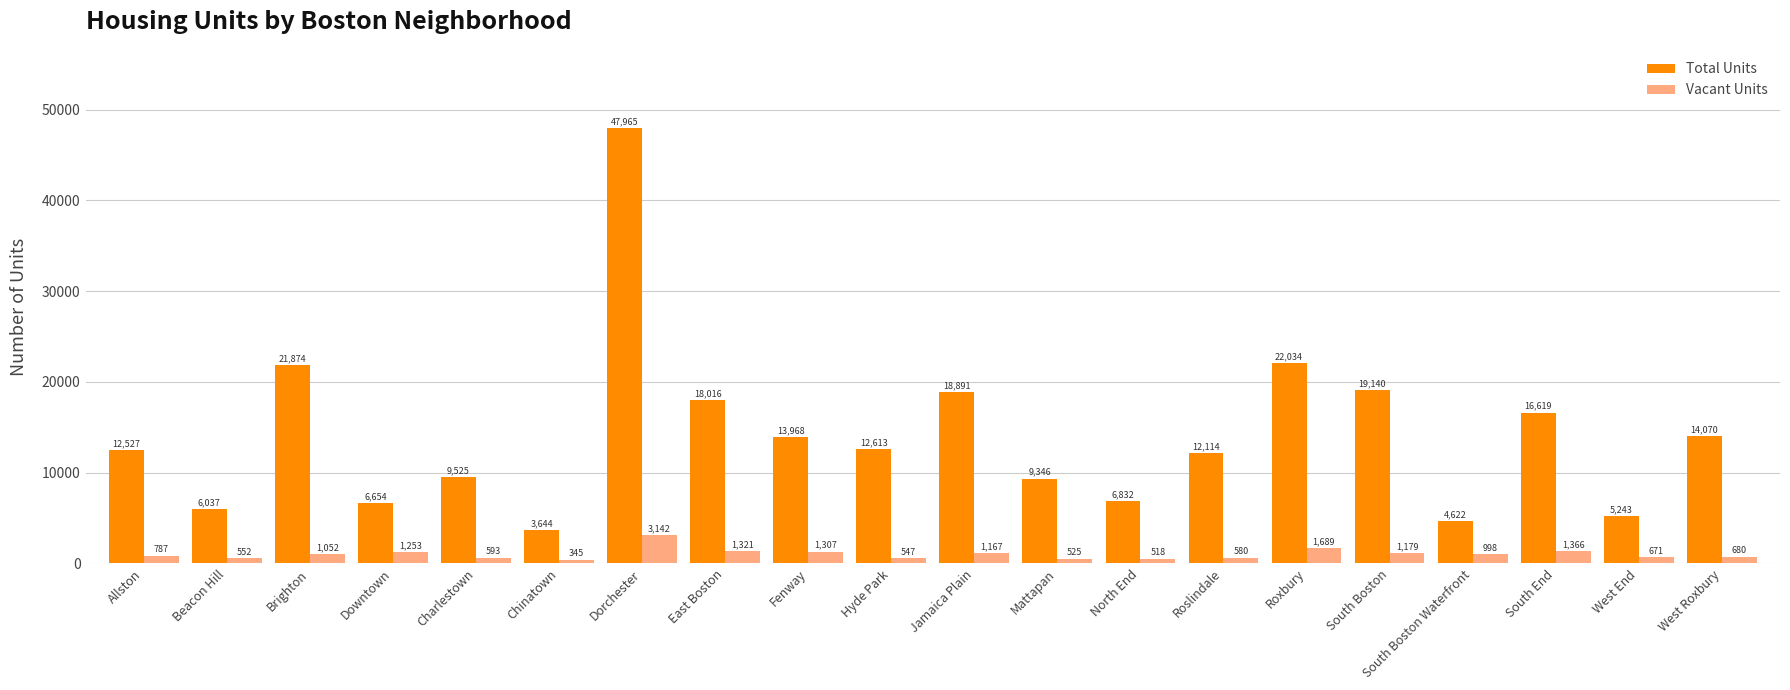

Rank the series by their maximum value, from lowest to highest.

Vacant Units, Total Units